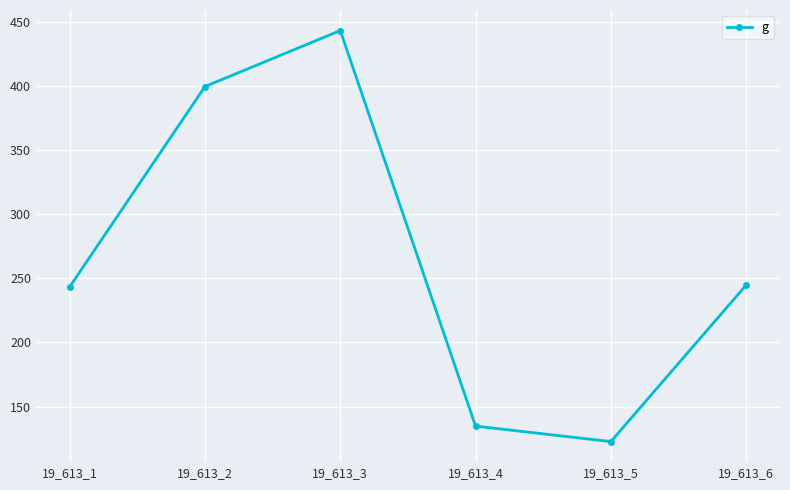

Between 19_613_2 and 19_613_6, which is larger?

19_613_2